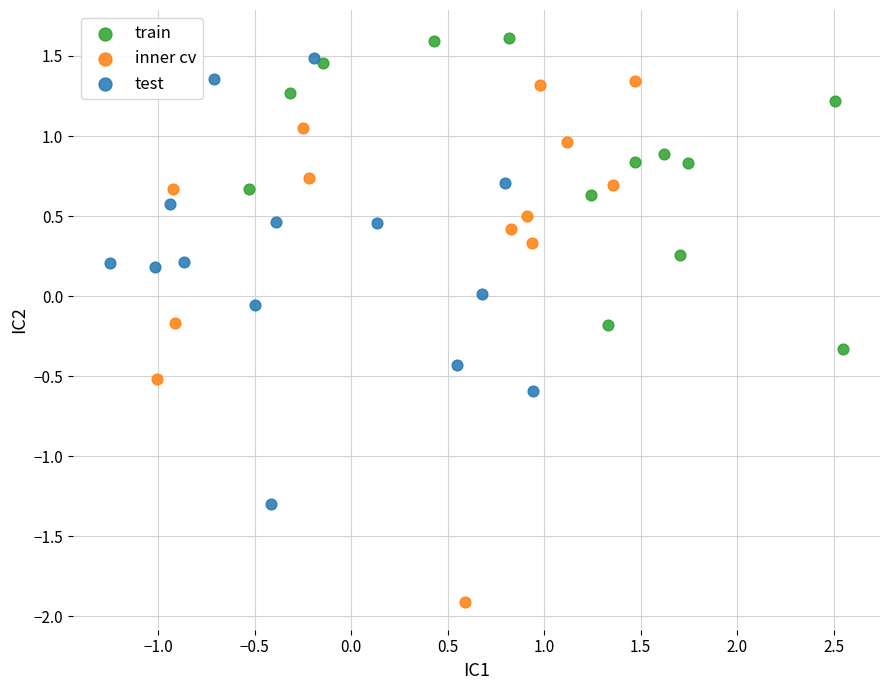

Which series has the largest Y range (max minus min)?

inner cv